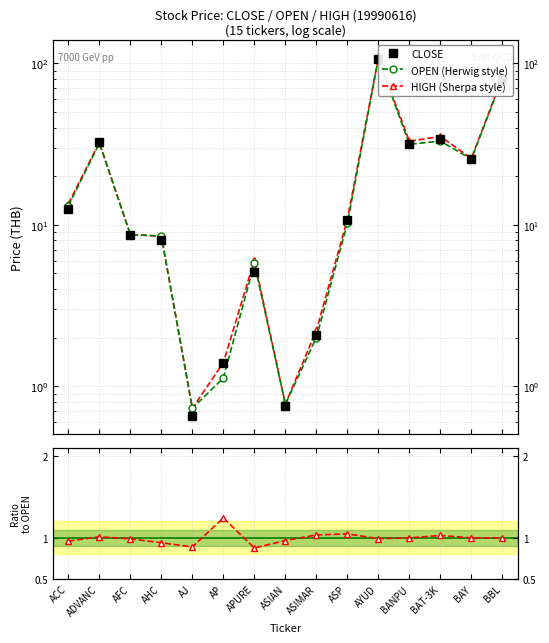

What is the difference between the second highest and second lowest values in the CLOSE/OPEN ratio series?

0.2